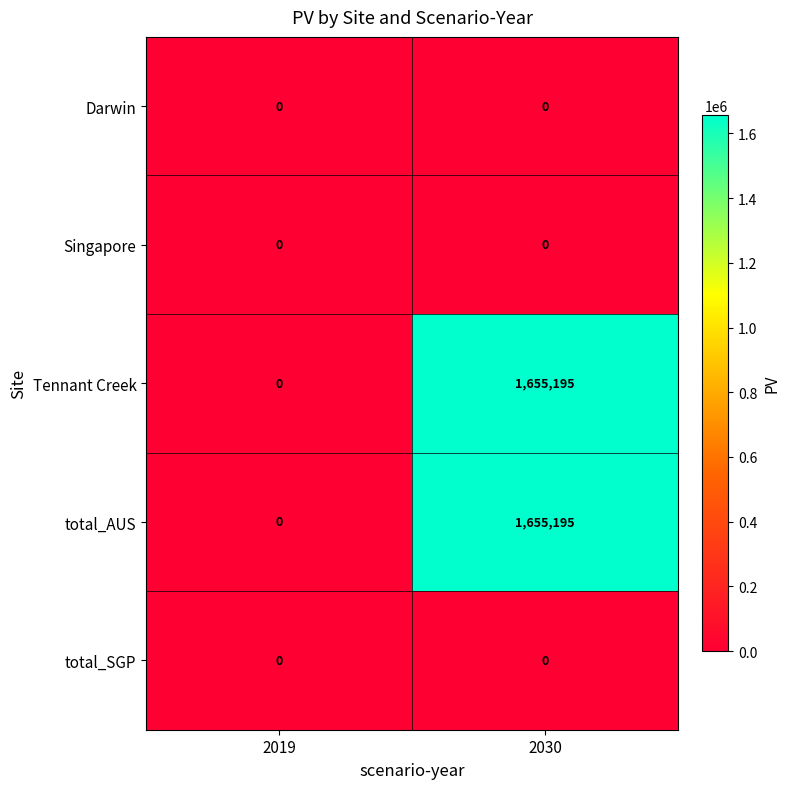

At which category is the sum across all series the highest?

2030